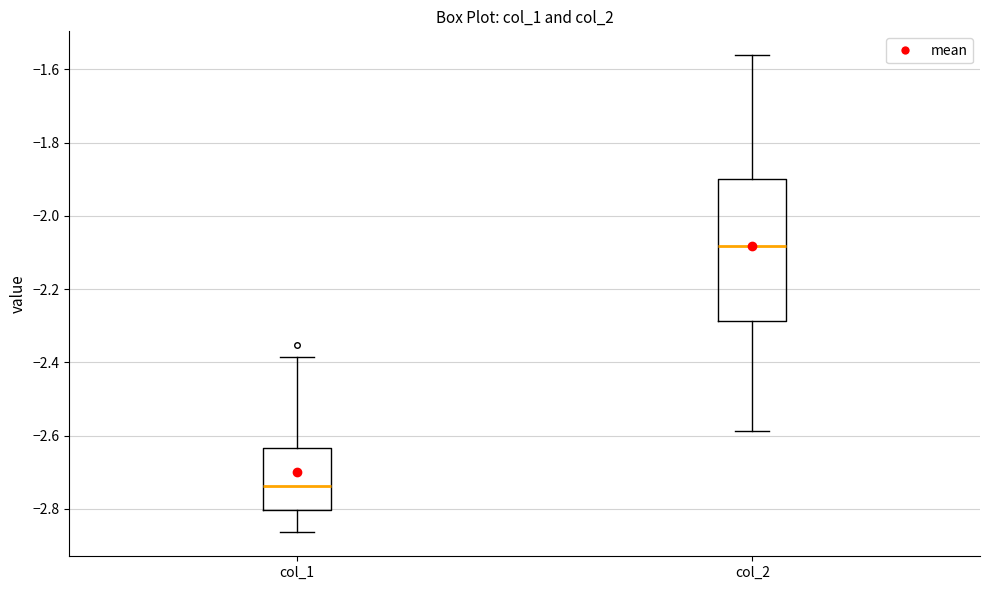

Comparing the boxes themselves (not the whiskers), which one is the tallest?

col_2